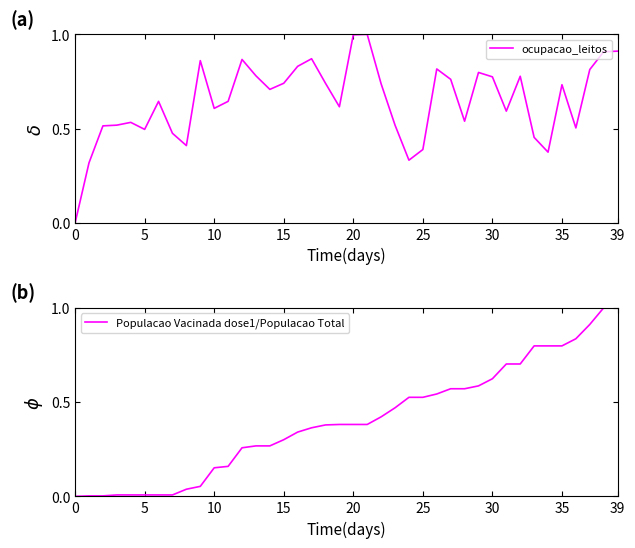

What is the highest value of the Populacao Vacinada dose1/Populacao Total series?

1.0